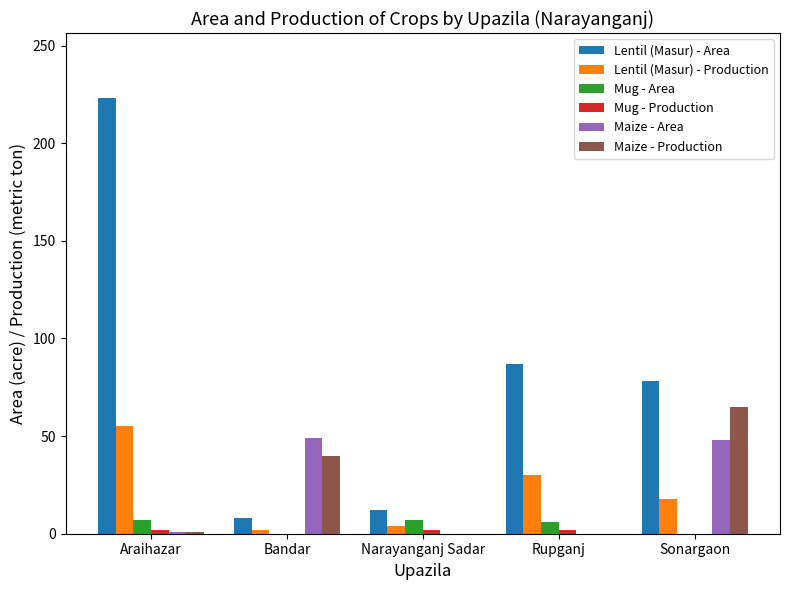

Are the bars horizontal?

No